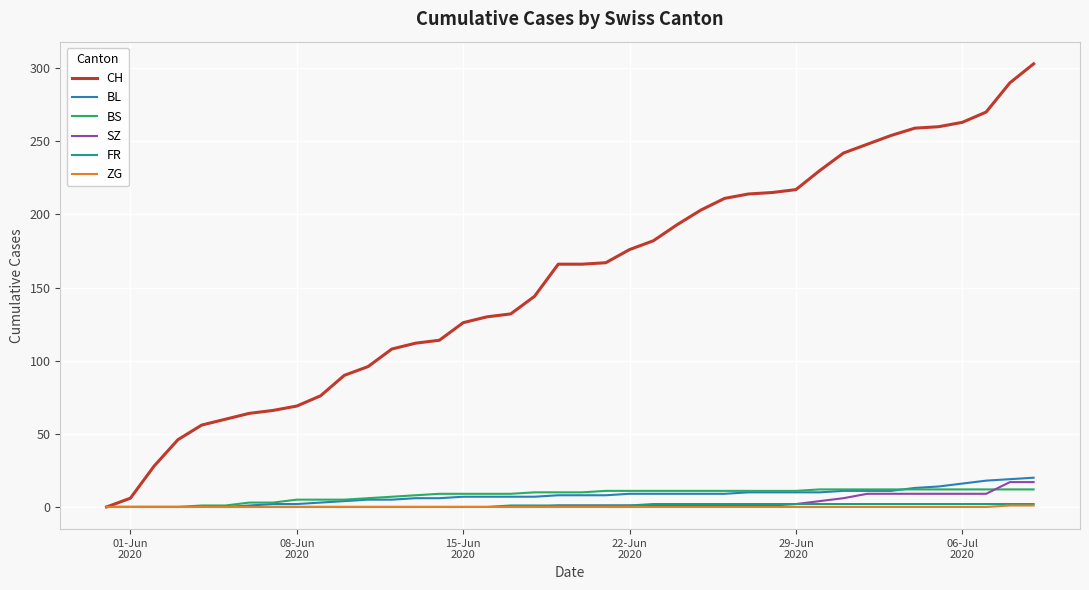

Which series has the largest total across all categories?

CH